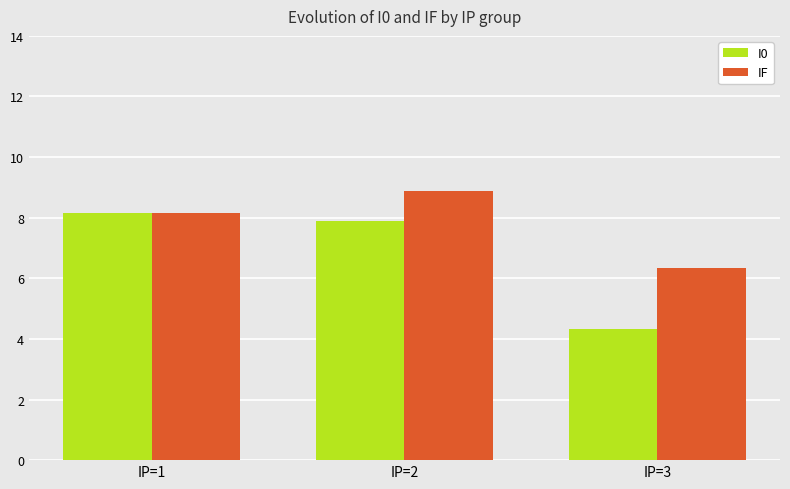

Between IP=2 and IP=3, which series saw the biggest shift?

I0